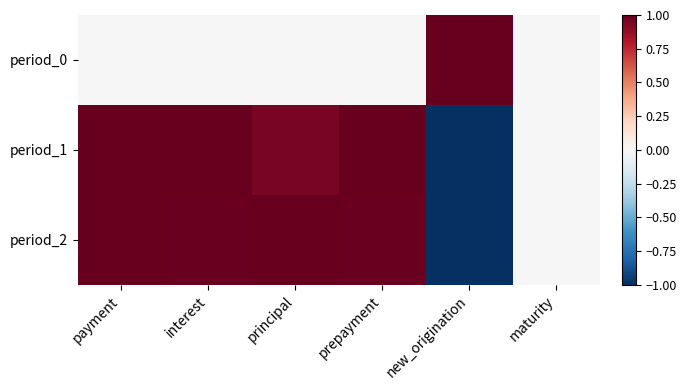

What is the smallest value displayed?

-1.0